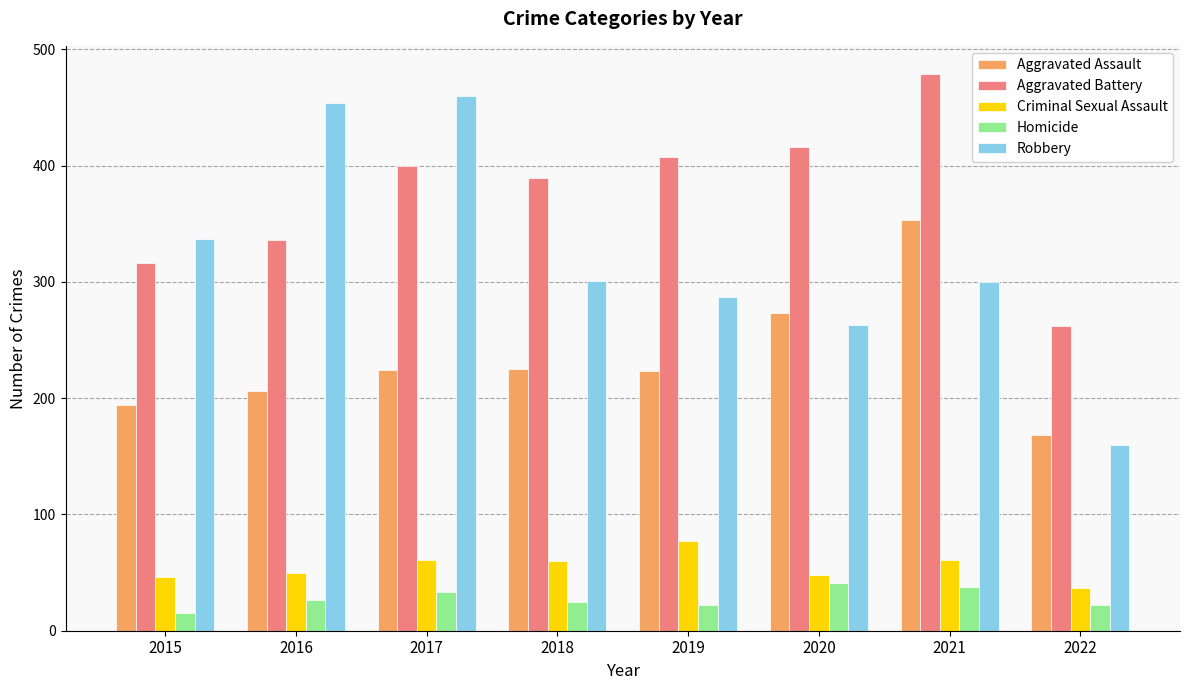

What is the difference between the maximum and minimum values in the Aggravated Battery series?

217